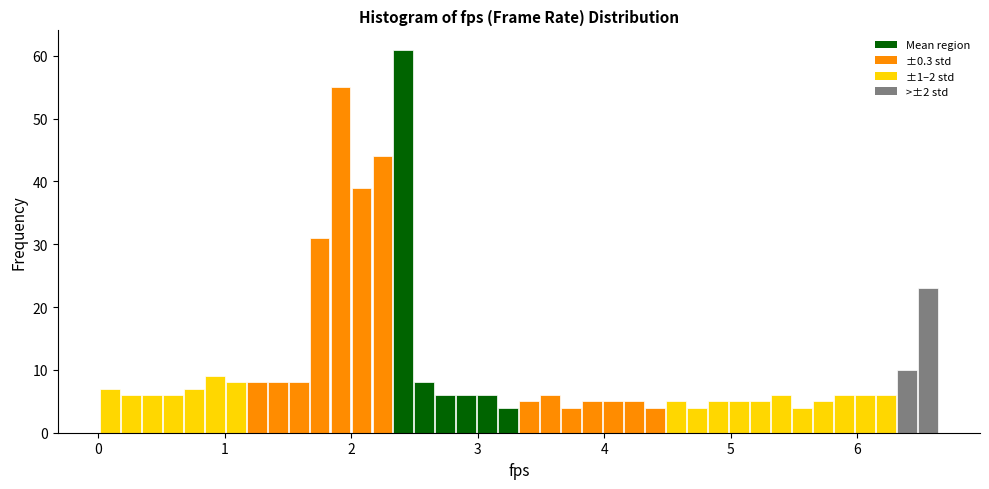

Around what value on the x-axis is the tallest bar? Give the approximate position of its centre, as read against the axis.

2.4